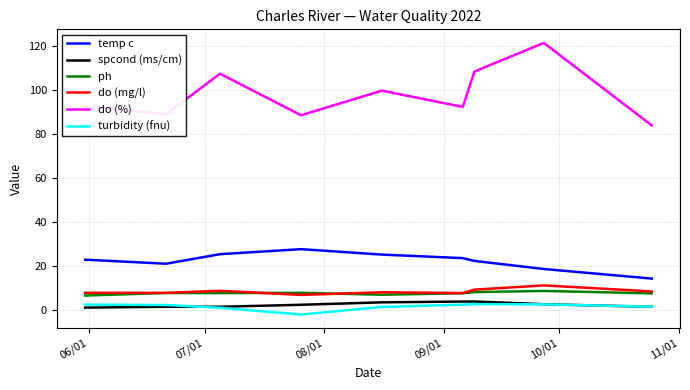

What is the maximum value for temp c?

27.7